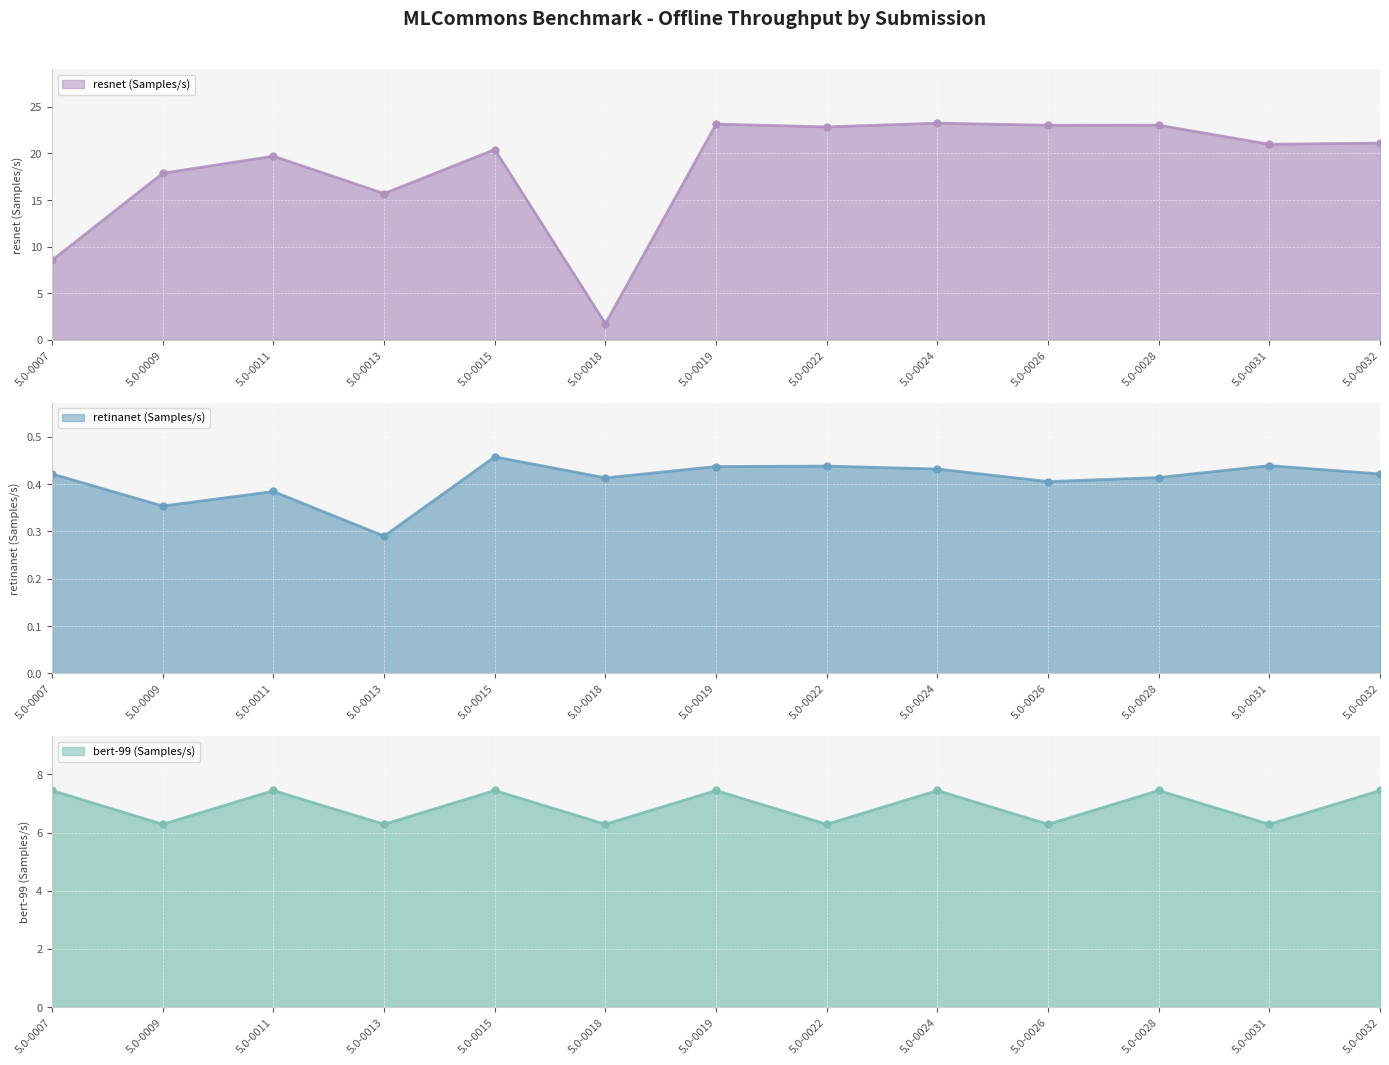

True or false: bert-99 (Samples/s) has a value of 7.4 at 5.0-0011.

True